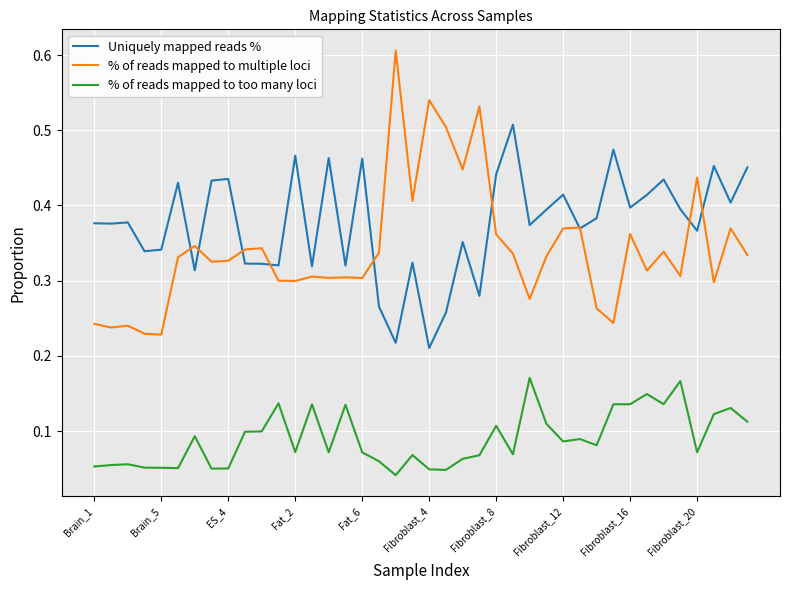

Which series has the largest total across all categories?

Uniquely mapped reads %